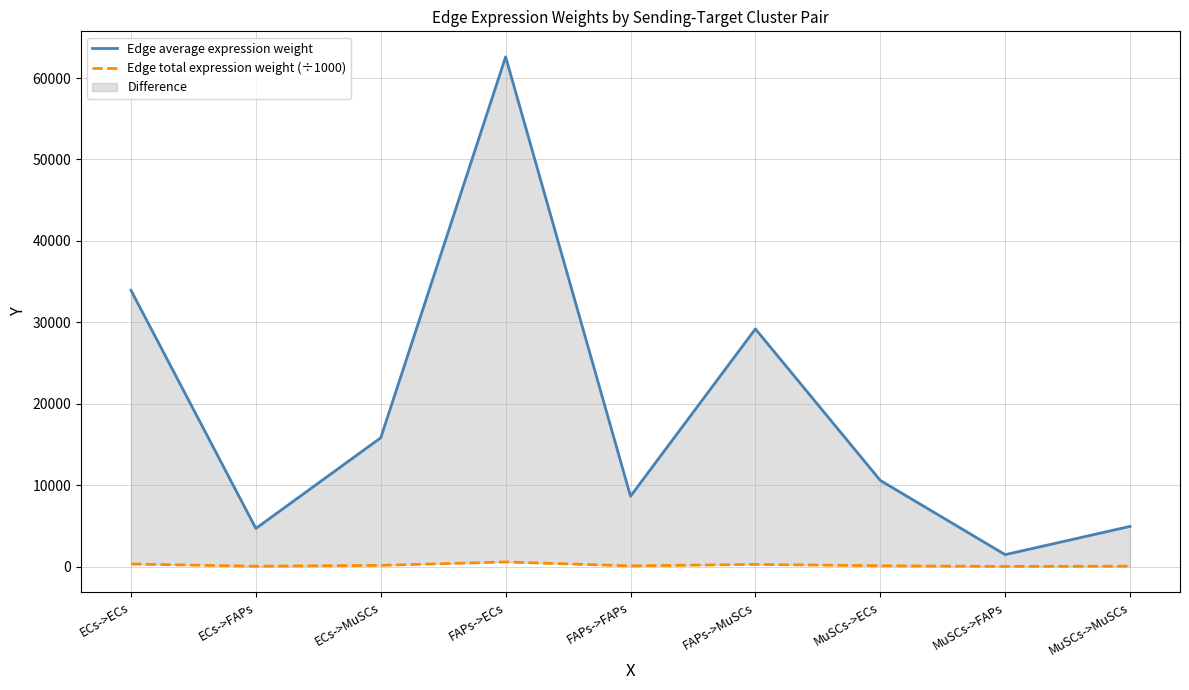

Which series has the largest total across all categories?

Edge average expression weight